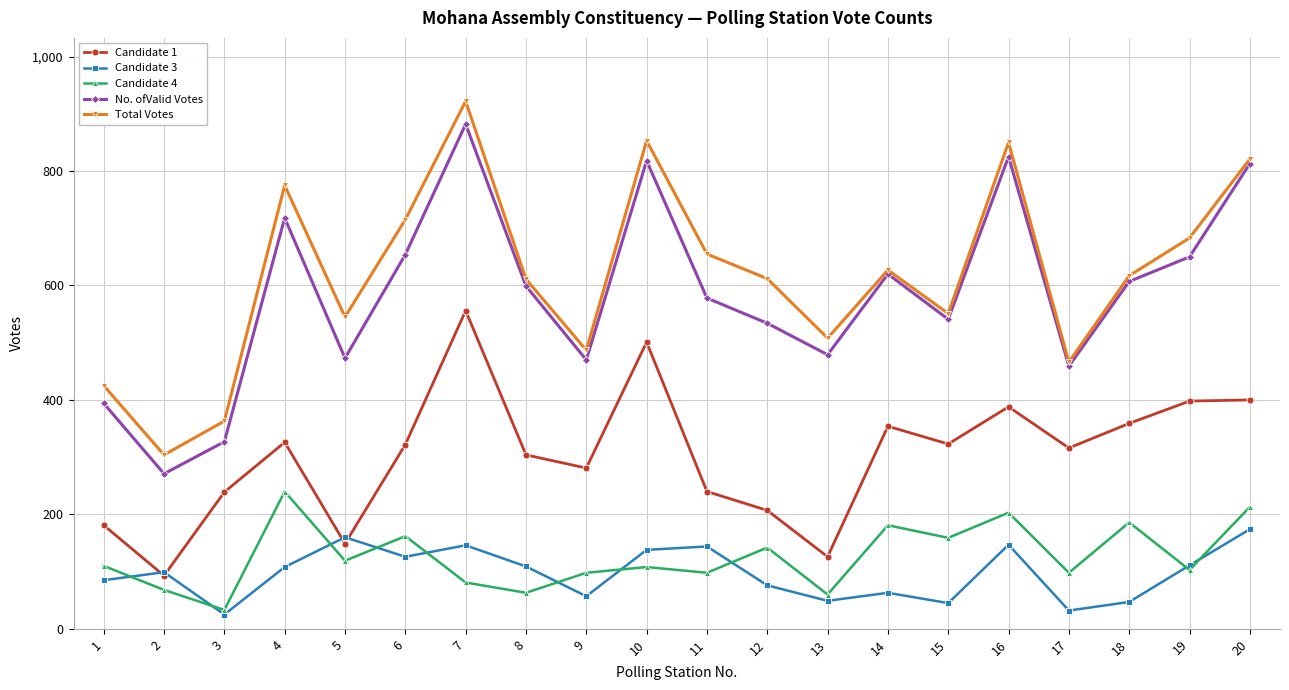

At which category does No. ofValid Votes reach its first local peak?

4